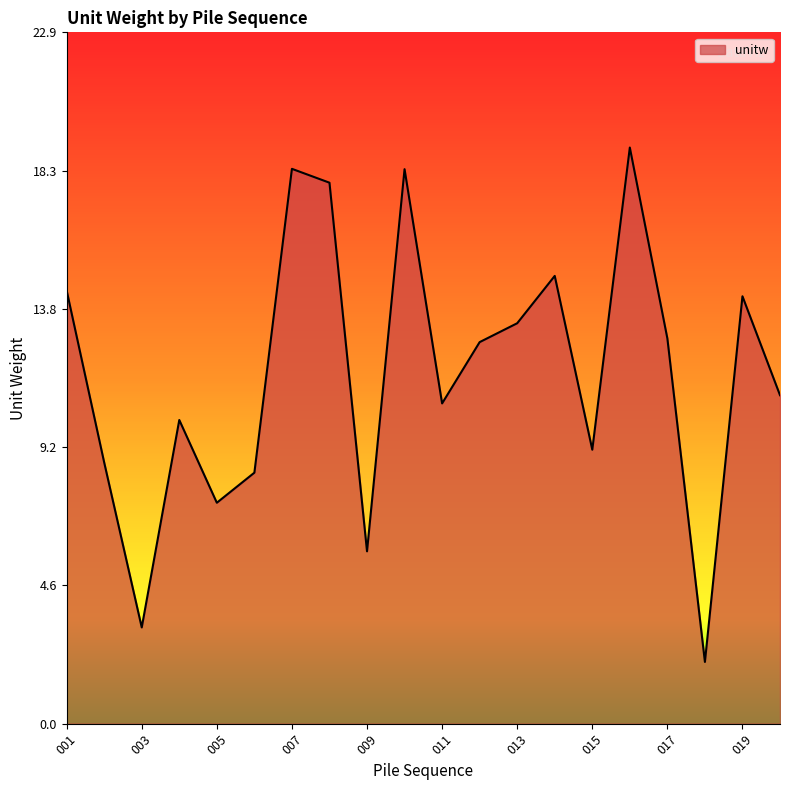

What is the greatest value displayed?

19.1